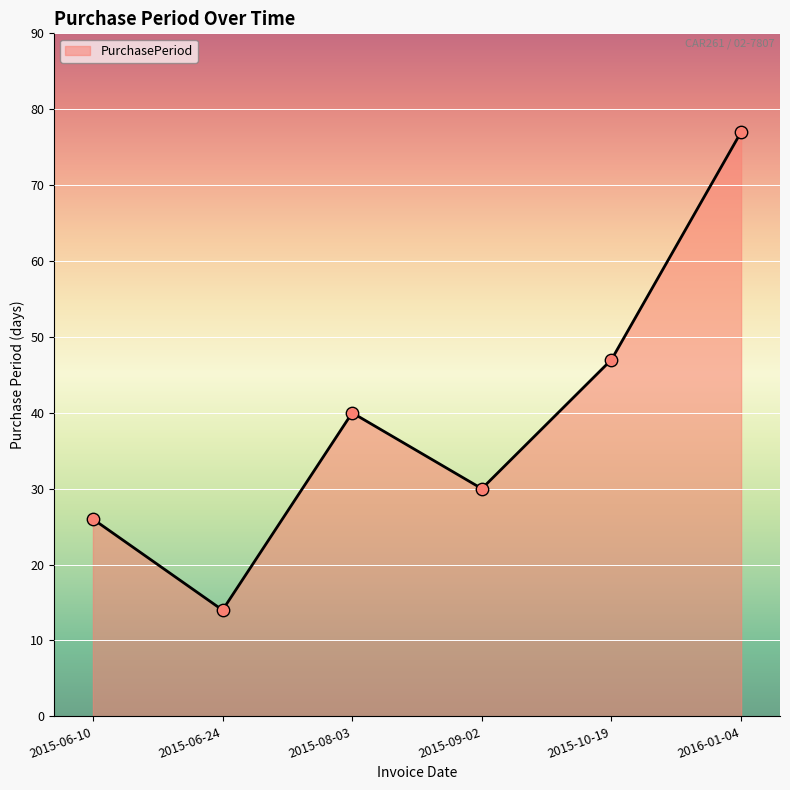

What is the change in value from 2015-08-03 to 2016-01-04?

+37